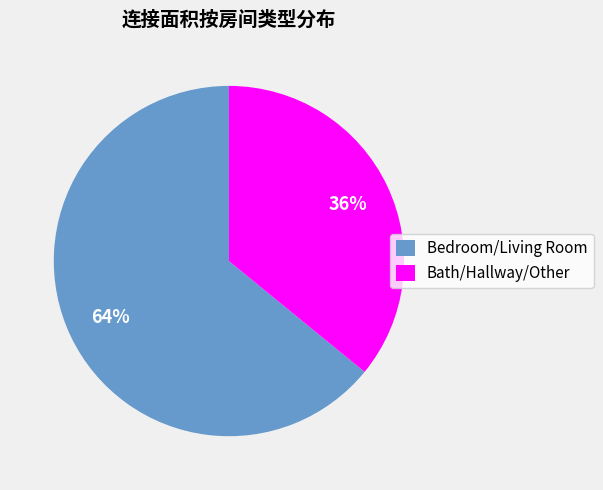

To the nearest percent, what portion does Bath/Hallway/Other represent?

36%